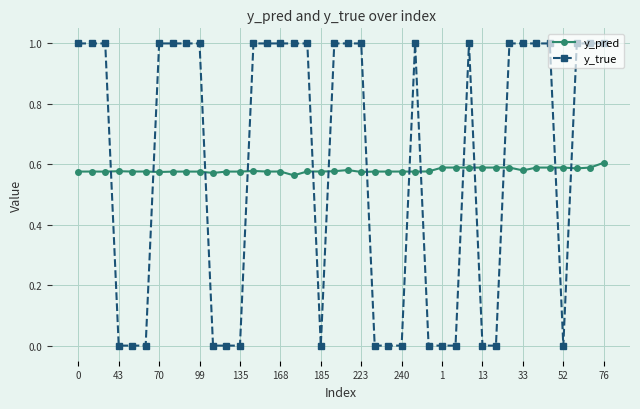

What is the greatest value displayed?

1.0